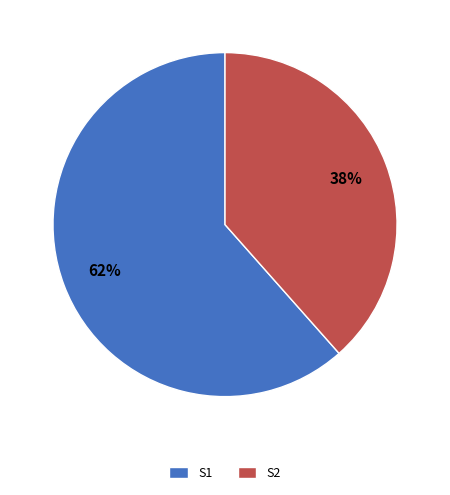

To the nearest percent, what is the combined percentage of S1 and S2?

100%